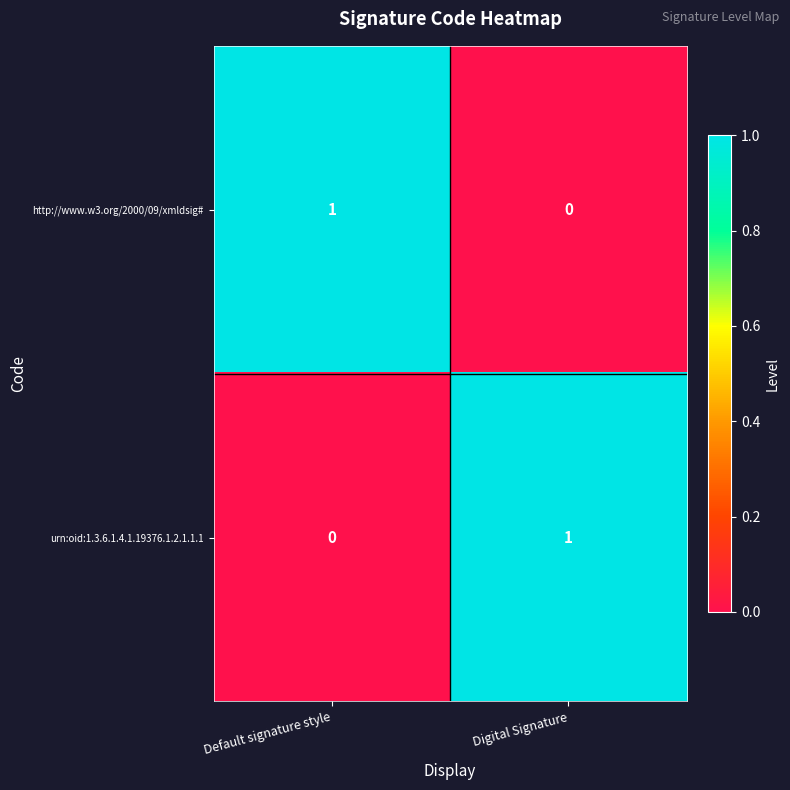

Reading left to right, list all the values displayed in this chart.

http://www.w3.org/2000/09/xmldsig#: Default signature style=1	Digital Signature=0
urn:oid:1.3.6.1.4.1.19376.1.2.1.1.1: Default signature style=0	Digital Signature=1